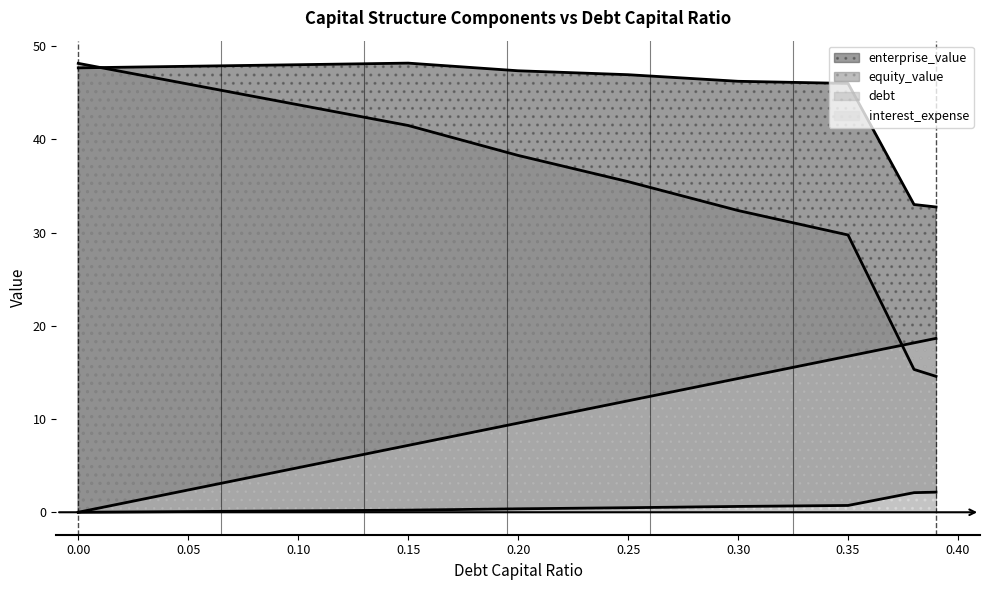

What is the value of the equity_value point at the 1st from the left?

48.2